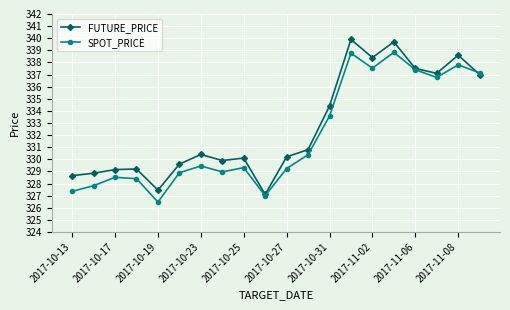

Rank the series by their average value, from lowest to highest.

SPOT_PRICE, FUTURE_PRICE